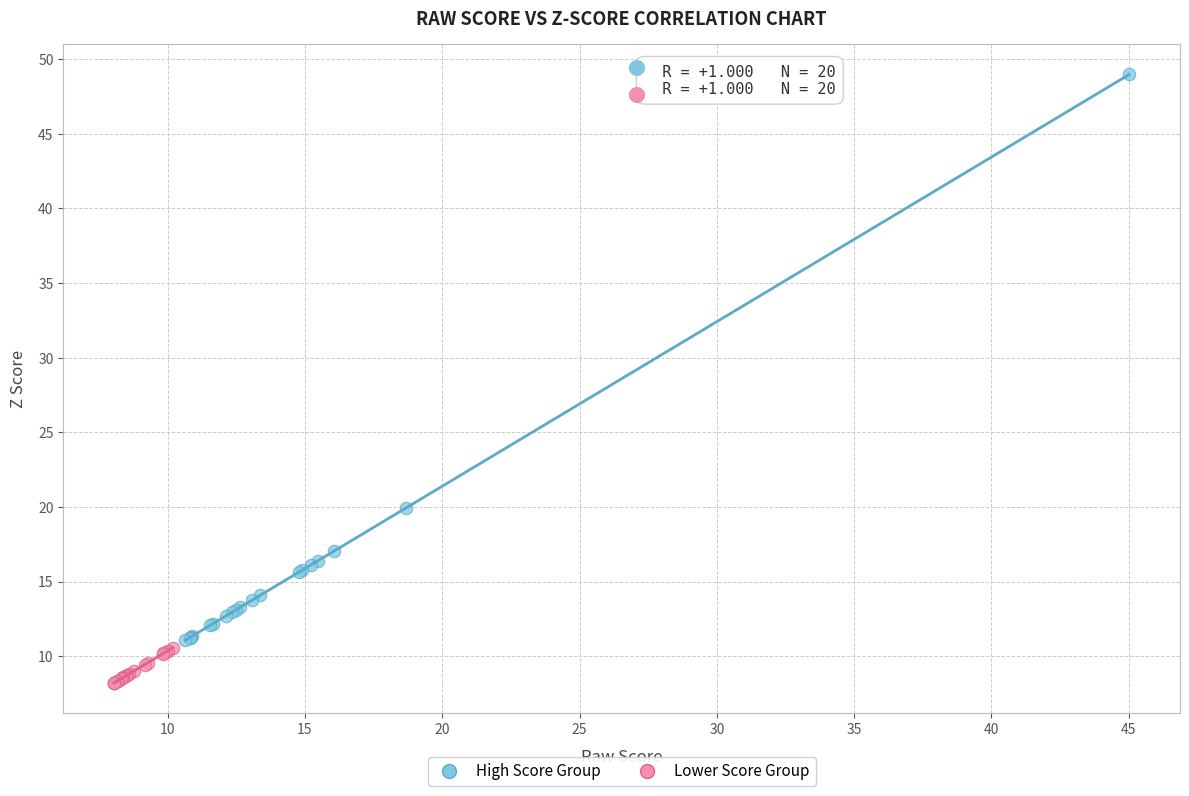

Which series has the widest spread of Y values?

High Score Group